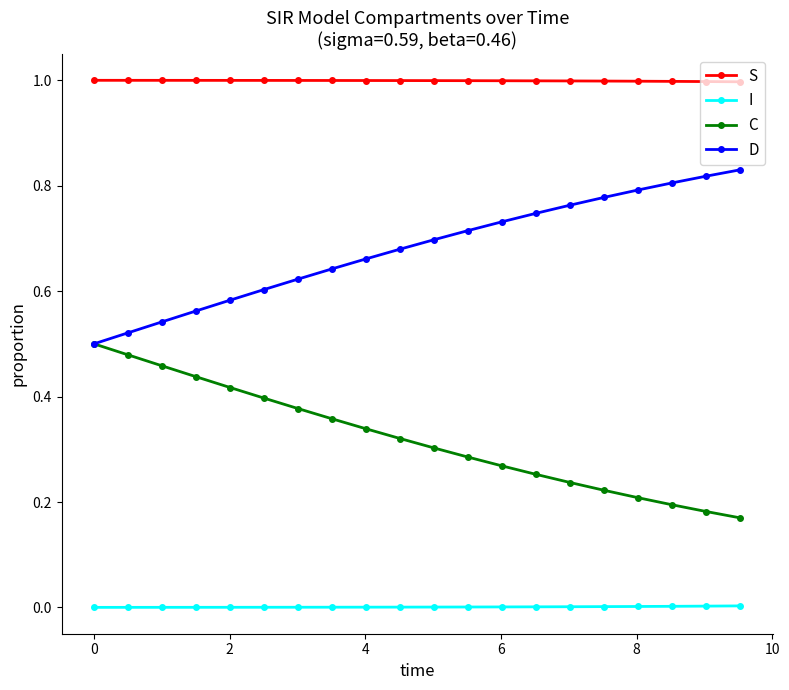

Which series has the largest total across all categories?

S